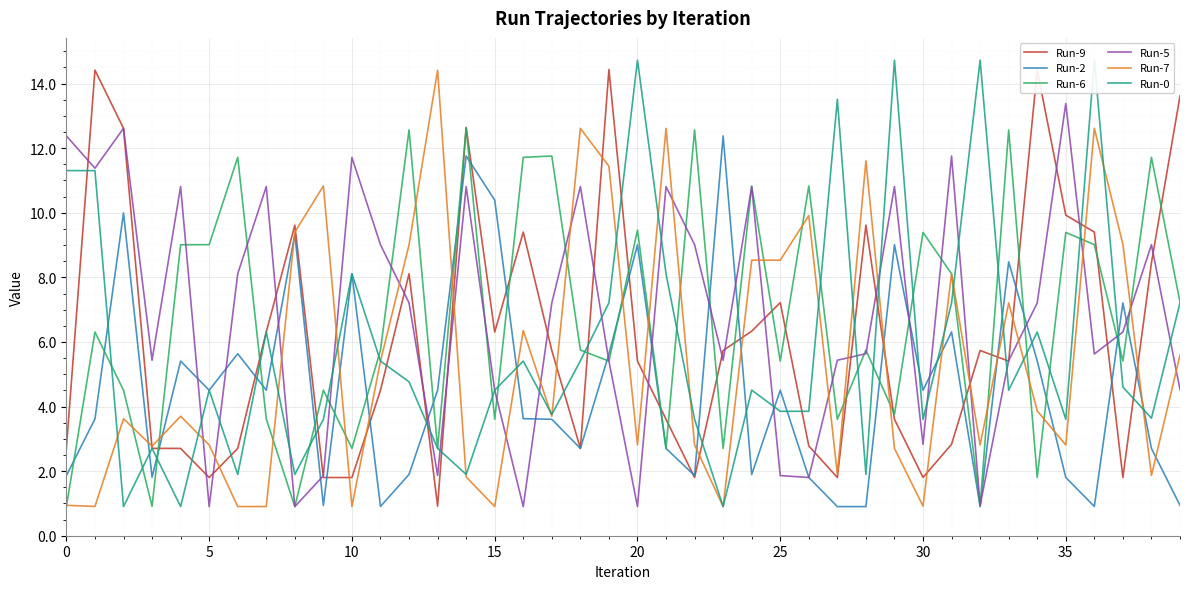

Which series changed the most between 25 and 38?

Run-5